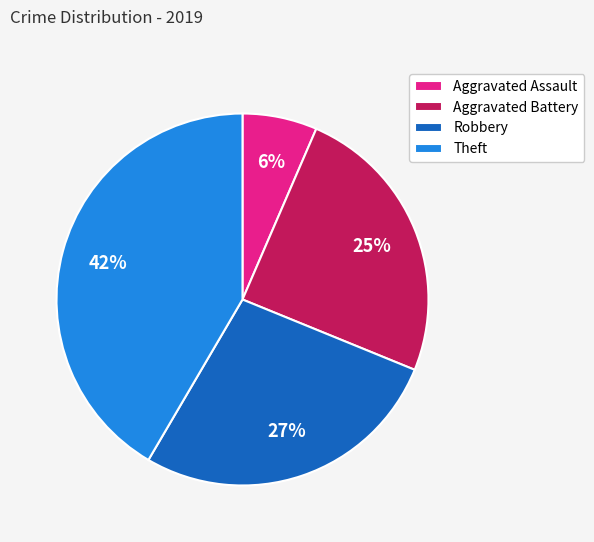

Rank the categories by value from highest to lowest.

Theft, Robbery, Aggravated Battery, Aggravated Assault